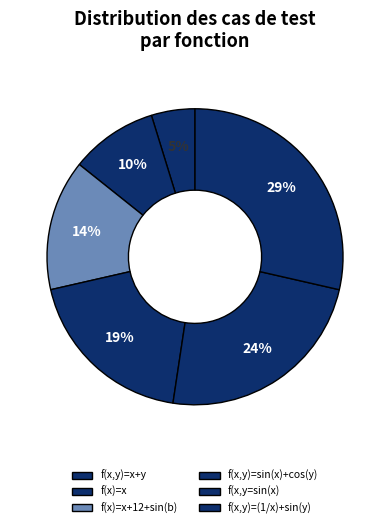

The f(x,y)=x+y slice represents 1% of the pie. True or false?

False